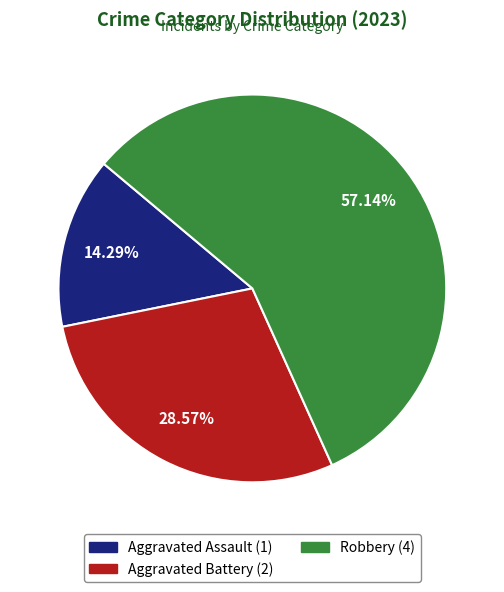

To the nearest percent, what is the difference between the largest and smallest slice percentages?

43%